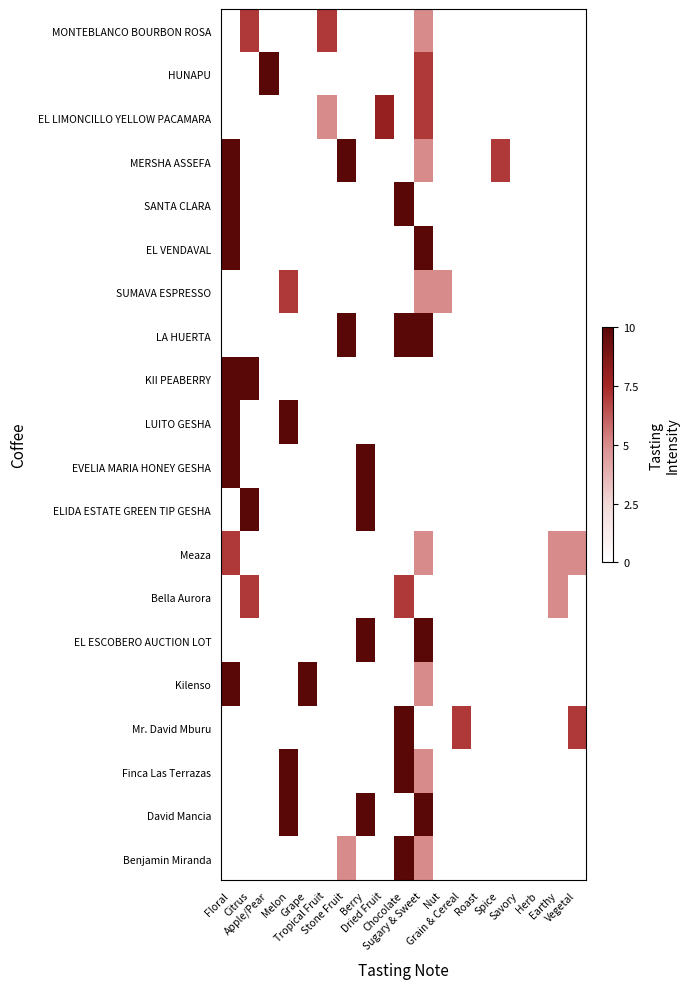

Which has a higher value, Apple/Pear or Grain & Cereal?

Apple/Pear